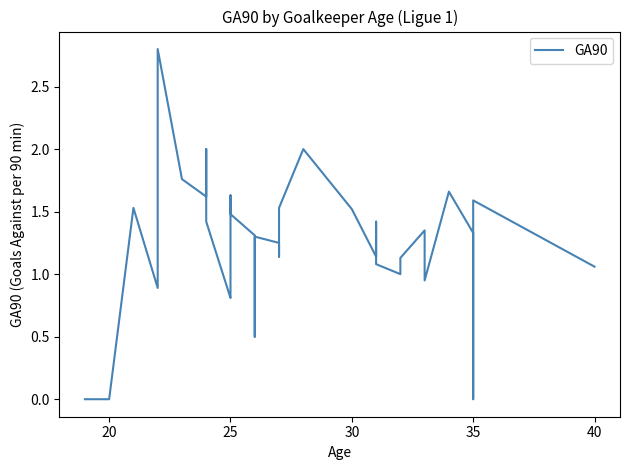

The value at 30 is 0.7. True or false?

False